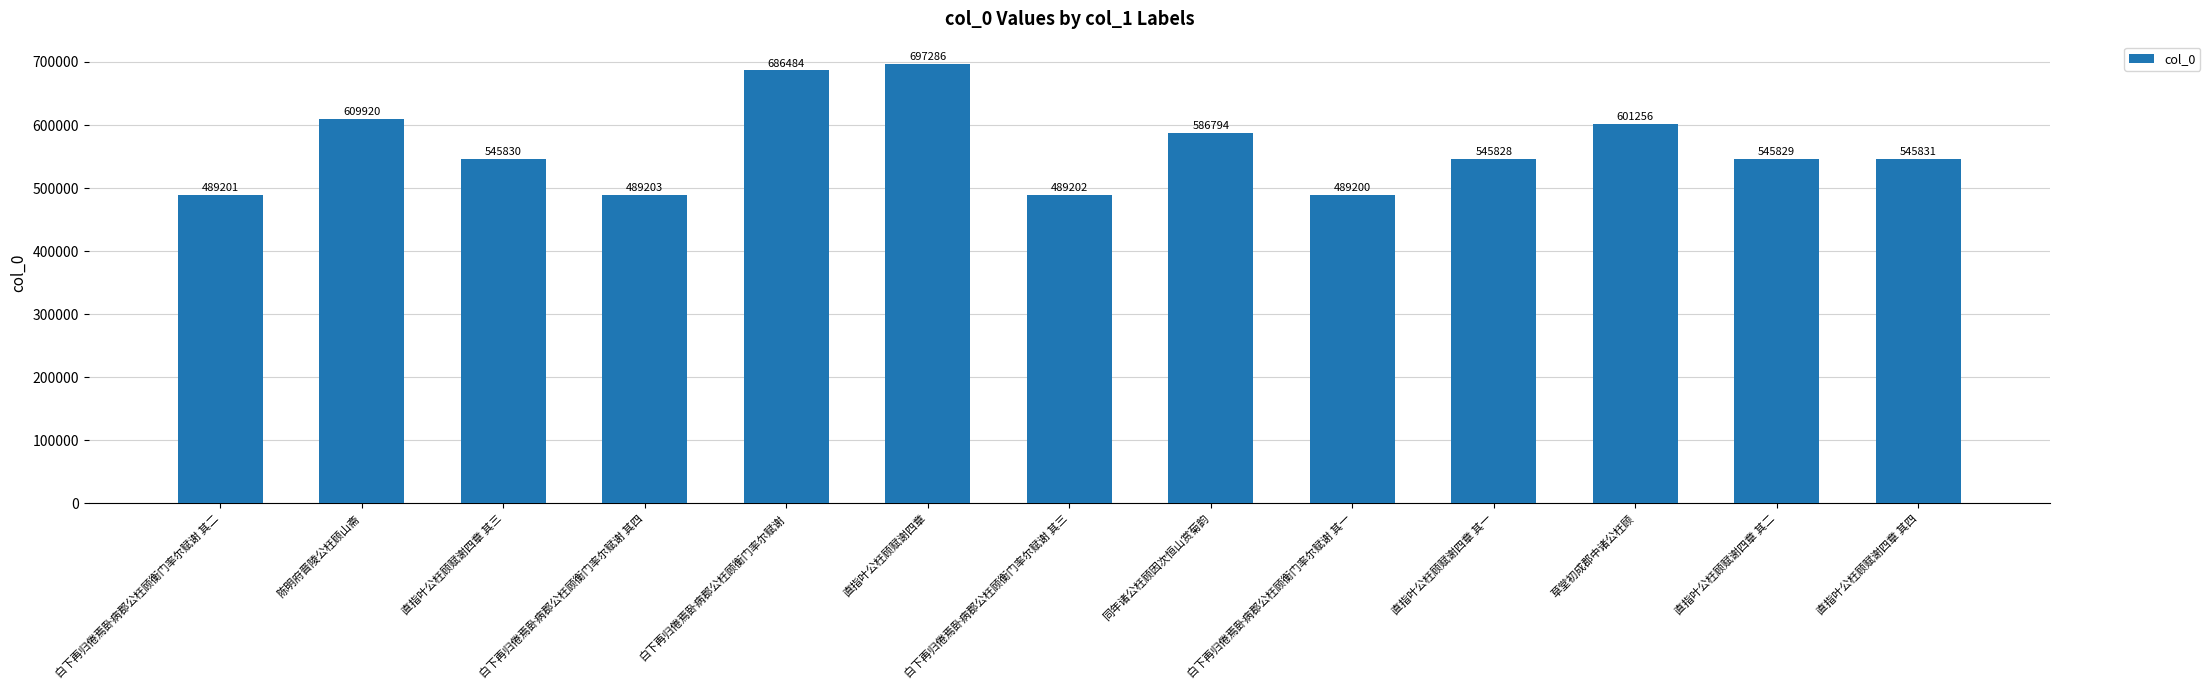

What is the greatest value displayed?

697286